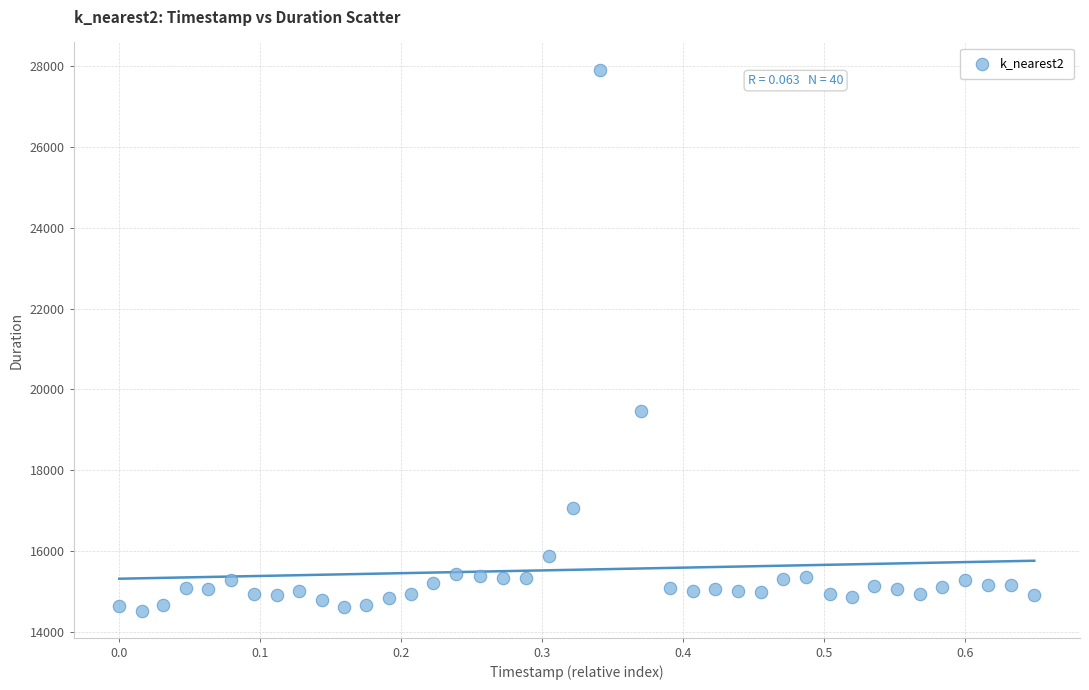

What Y value in the scatter plot is closest to 21219?

19463.5